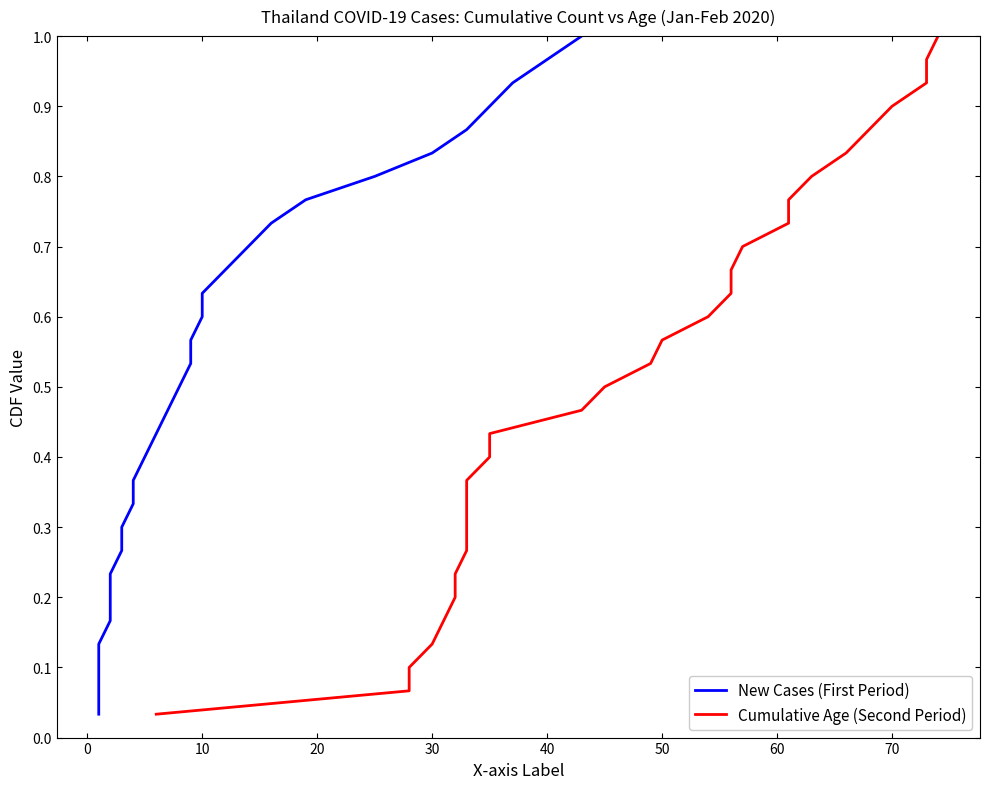

Is this an area chart (filled region under the line)?

No